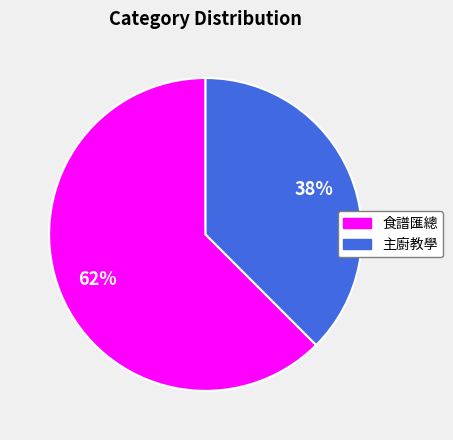

Does 主廚教學 represent more than half of the total?

No